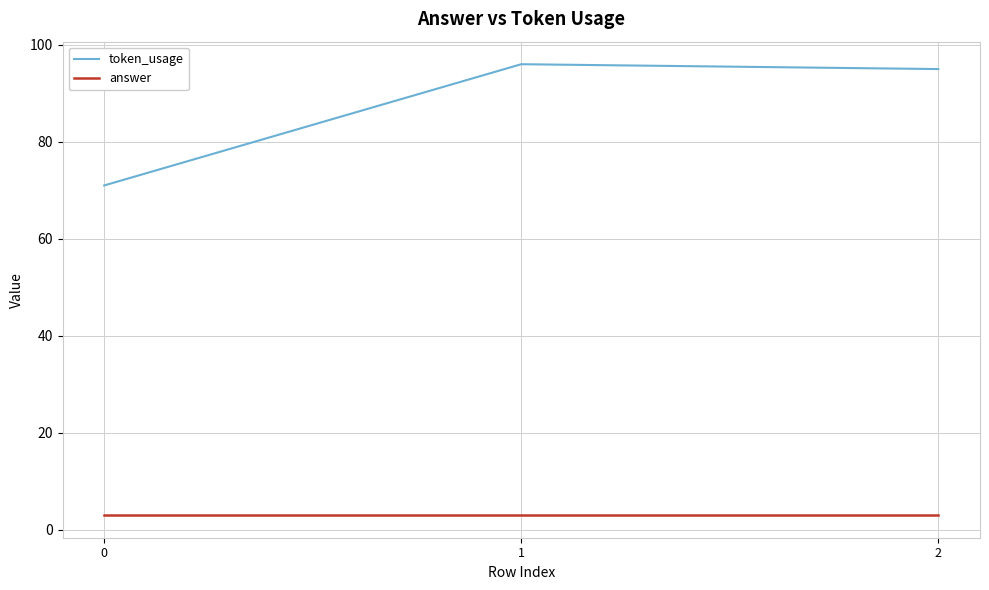

Reading left to right, what are all the values shown in this chart?

token_usage: 71	96	95
answer: 3	3	3